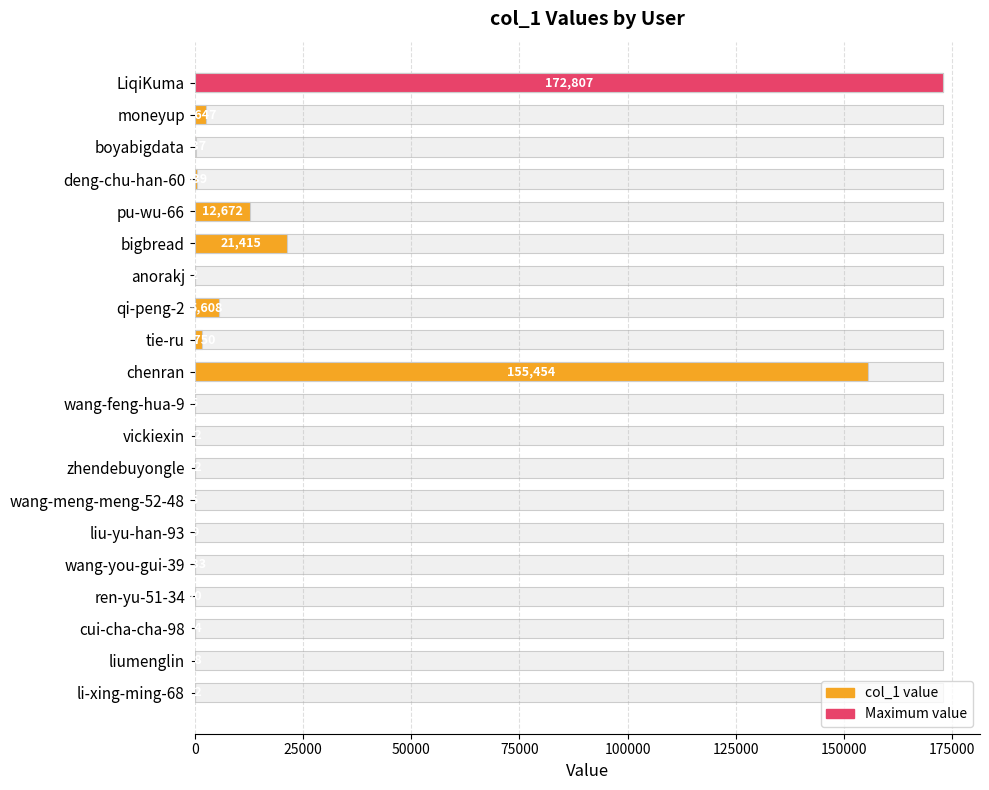

Does the chart contain any negative values?

No